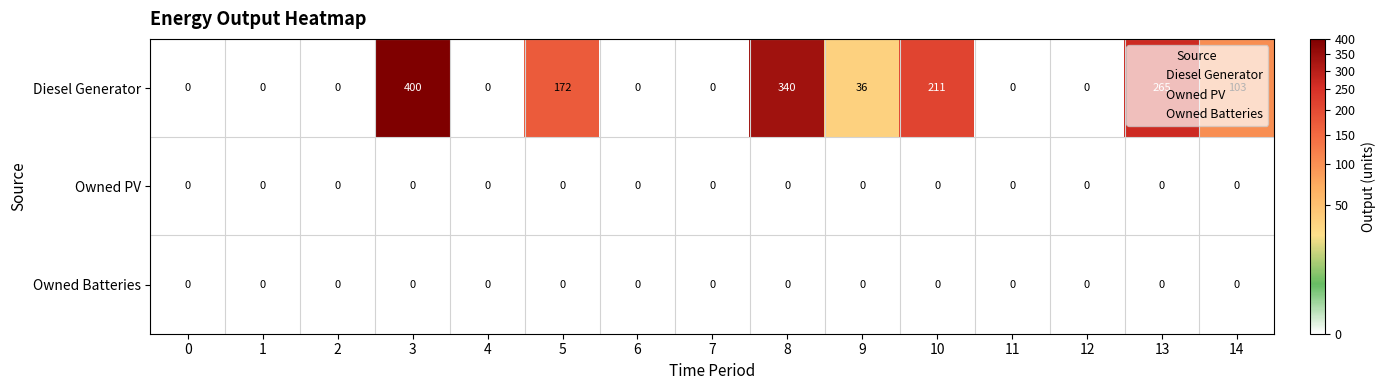

At how many categories does at least one series exceed 303?

2